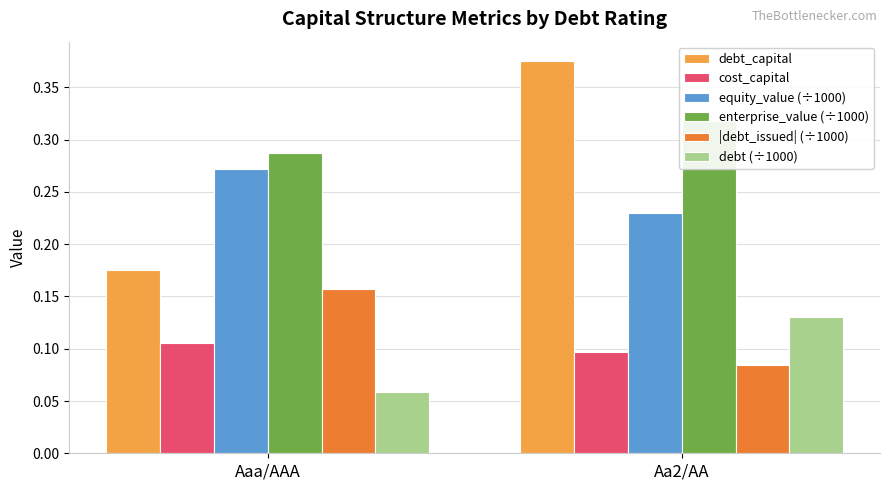

True or false: equity_value (÷1000) has a value of 0.1 at Aa2/AA.

False